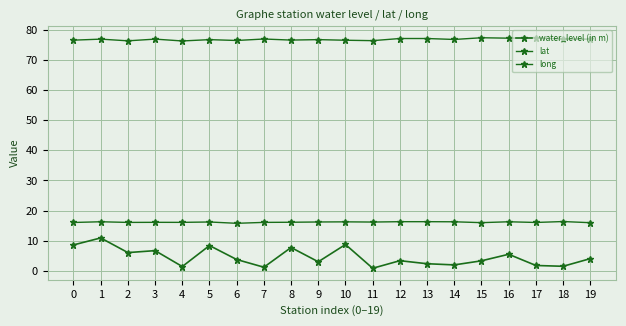

Is this an area chart (filled region under the line)?

No